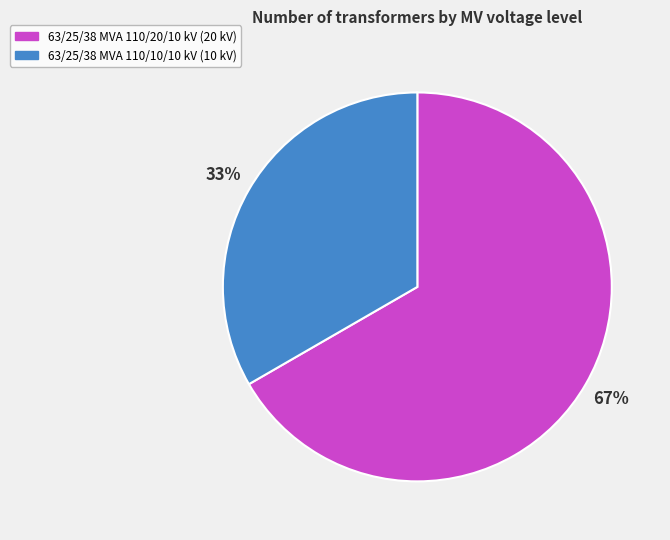

Rank the categories by value from lowest to highest.

63/25/38 MVA 110/10/10 kV, 63/25/38 MVA 110/20/10 kV